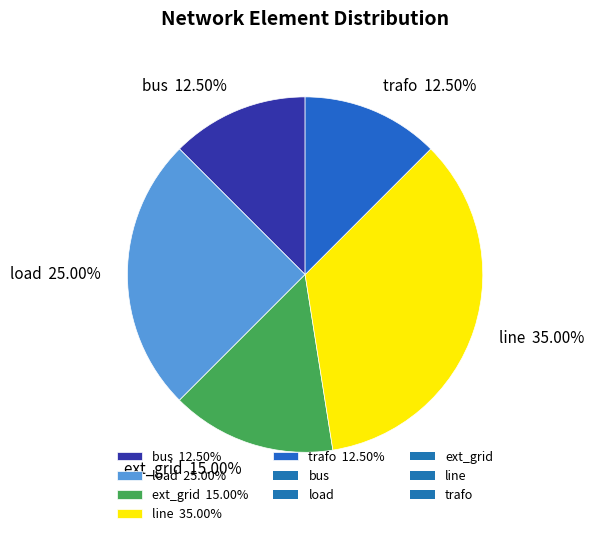

Which category has the biggest portion of the pie?

line